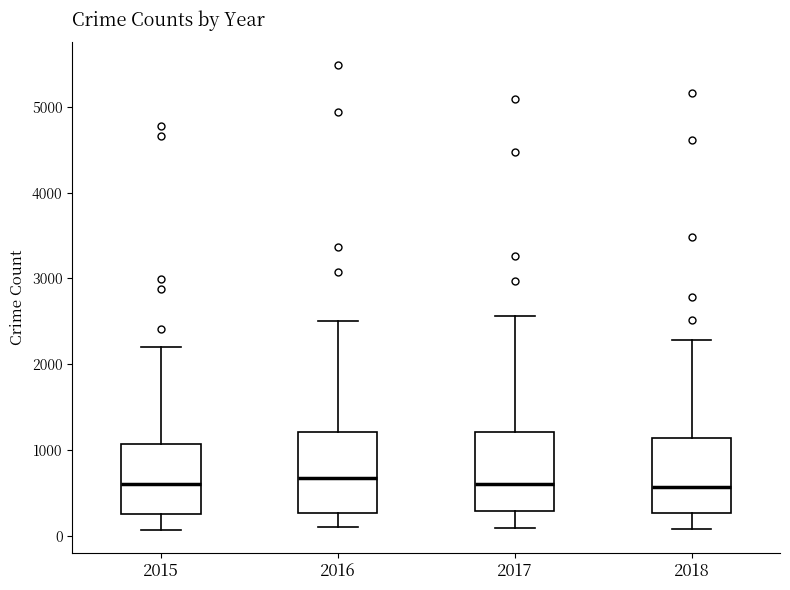

Where does the lower whisker of the box at x = 2017 end on the y-axis? The values are not printed on the chart, so give them approximately, as read against the axis.

100